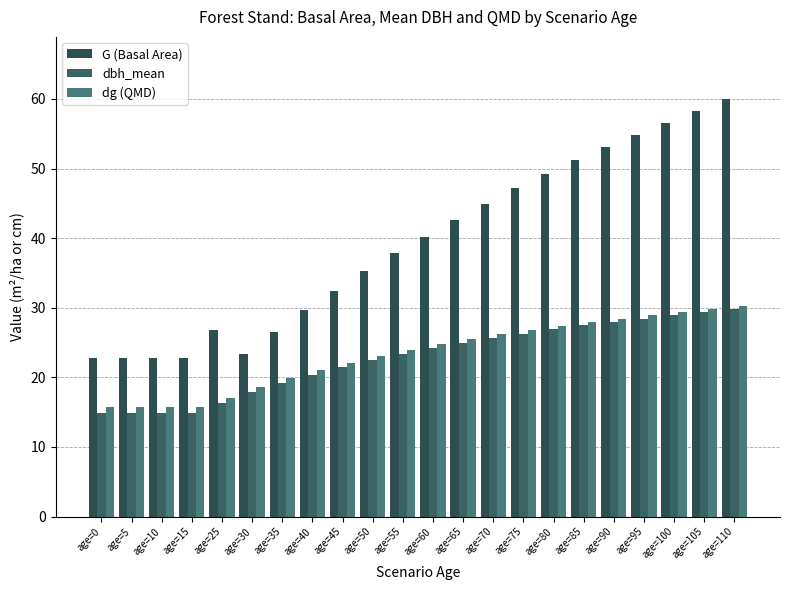

What is the difference between the highest and lowest values at age=80?

22.3